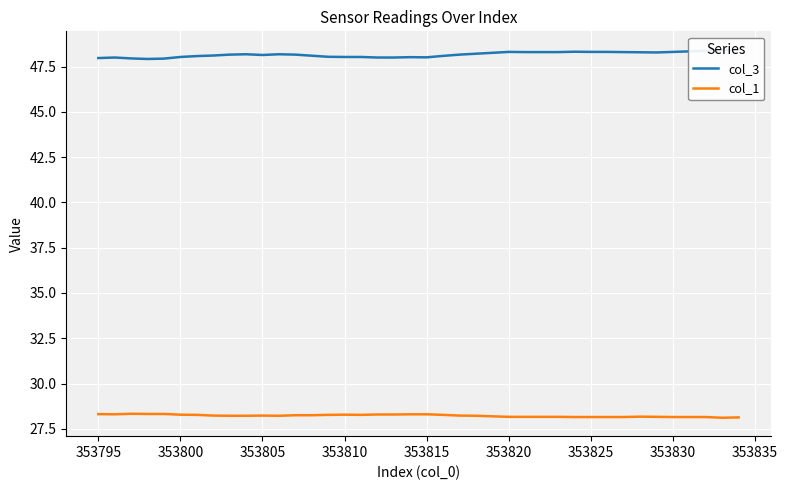

What is the minimum value for col_1?

28.1